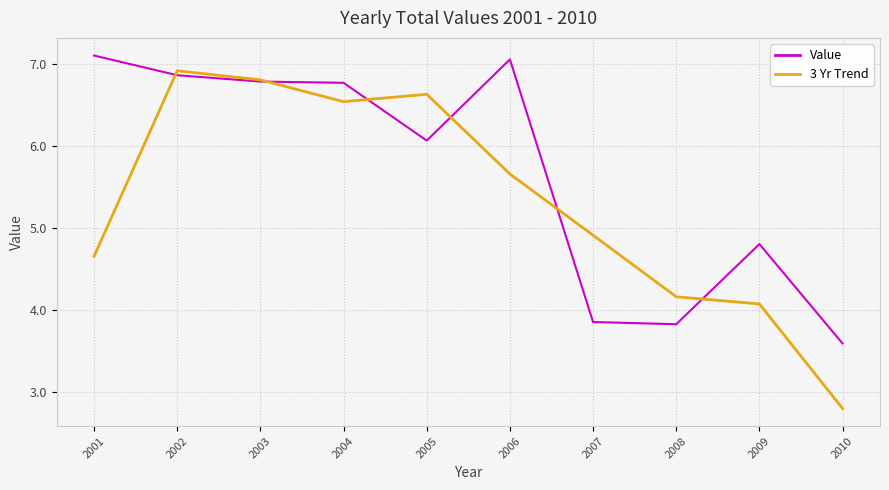

What is the minimum value shown in the chart?

2.8